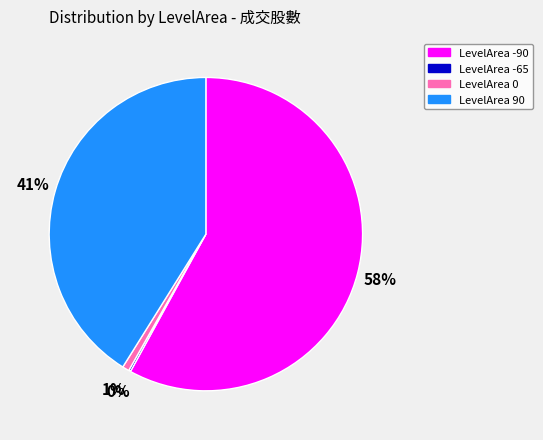

True or false: LevelArea 90 accounts for 41% of the total.

True